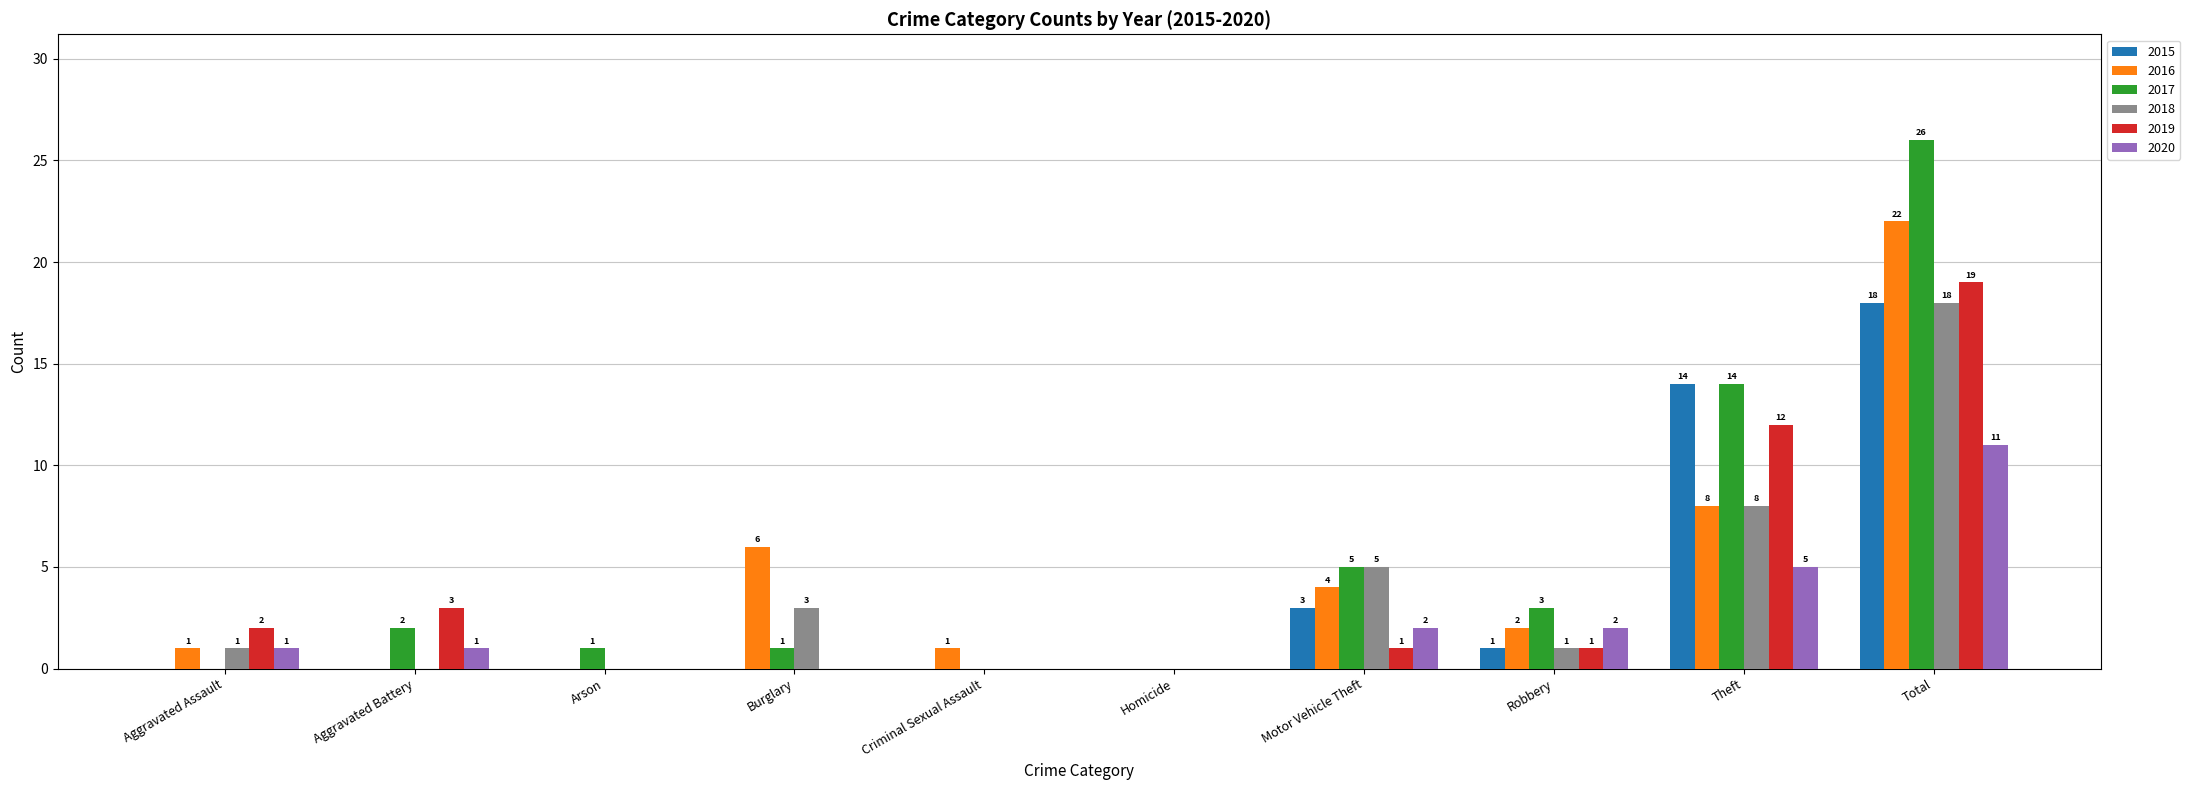

The 2020 series shows 0 at Aggravated Battery. True or false?

False